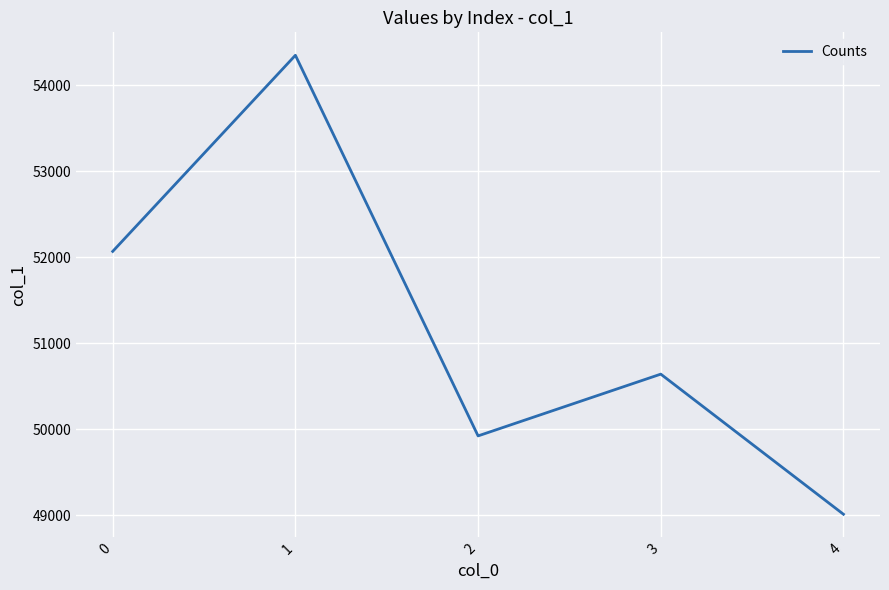

How many categories are shown in the chart?

5